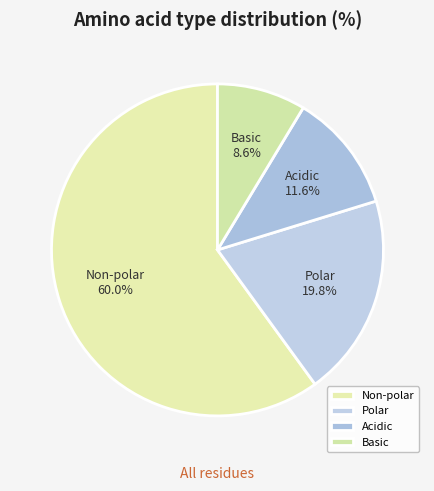

What is the ratio of the value at Non-polar to the value at Polar?

3.0